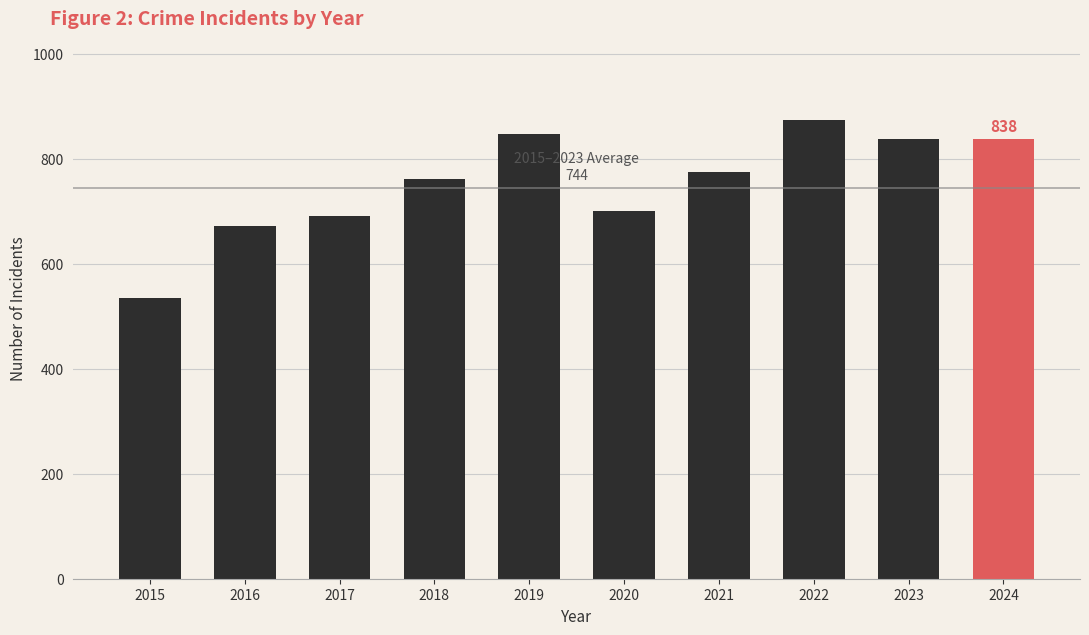

At which label does the data first exceed 775?

2019